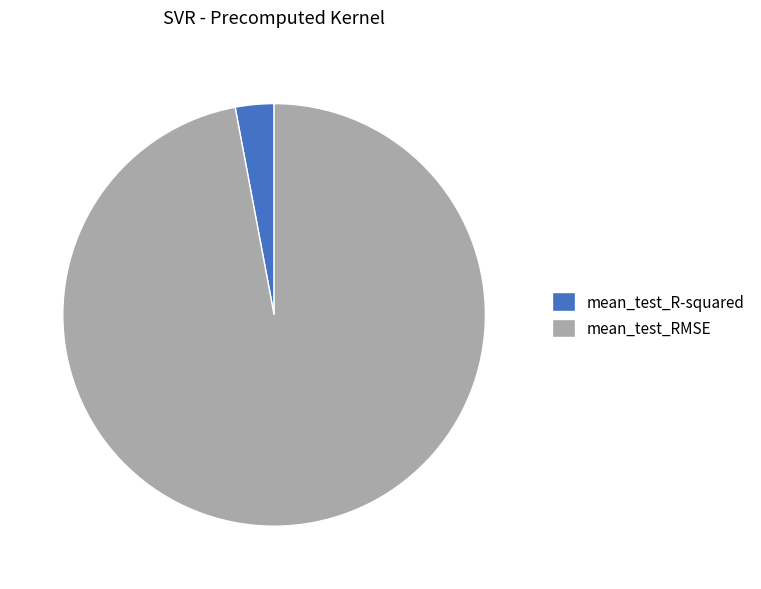

Is it true that mean_test_R-squared is 3% of the pie?

True